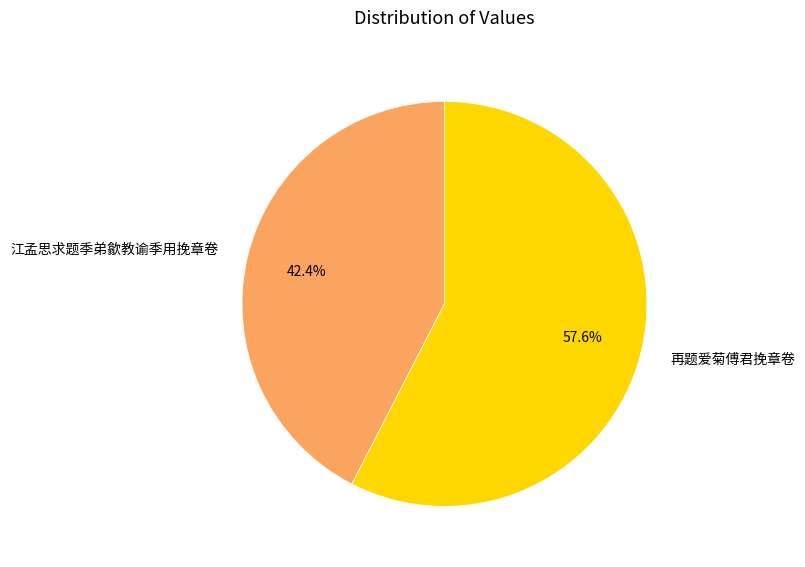

What is the smallest slice in the pie chart?

江孟思求题季弟歙教谕季用挽章卷